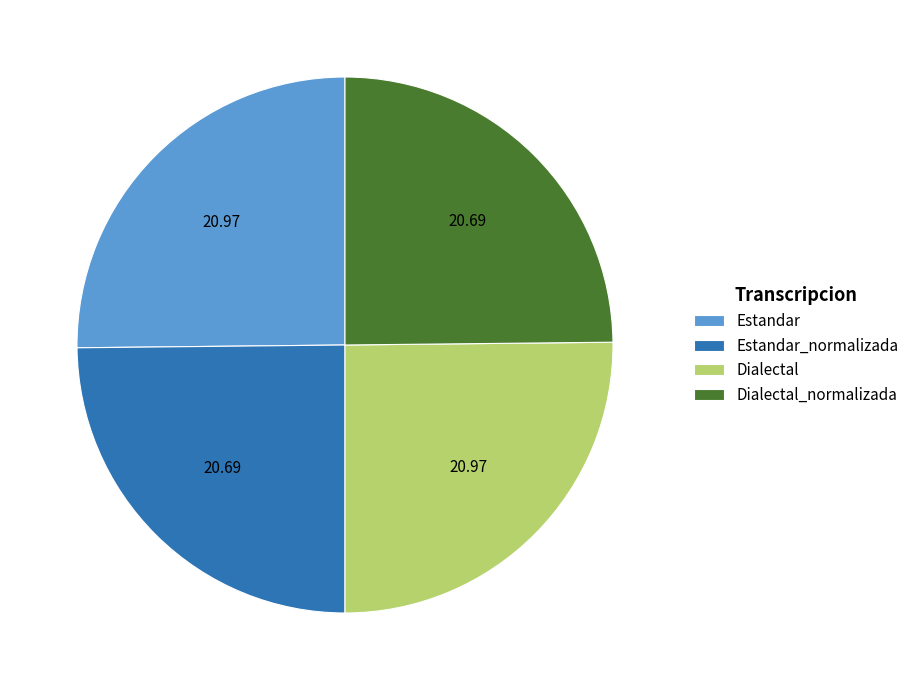

Approximately how many times larger is the value at Dialectal compared to Estandar?

1.0